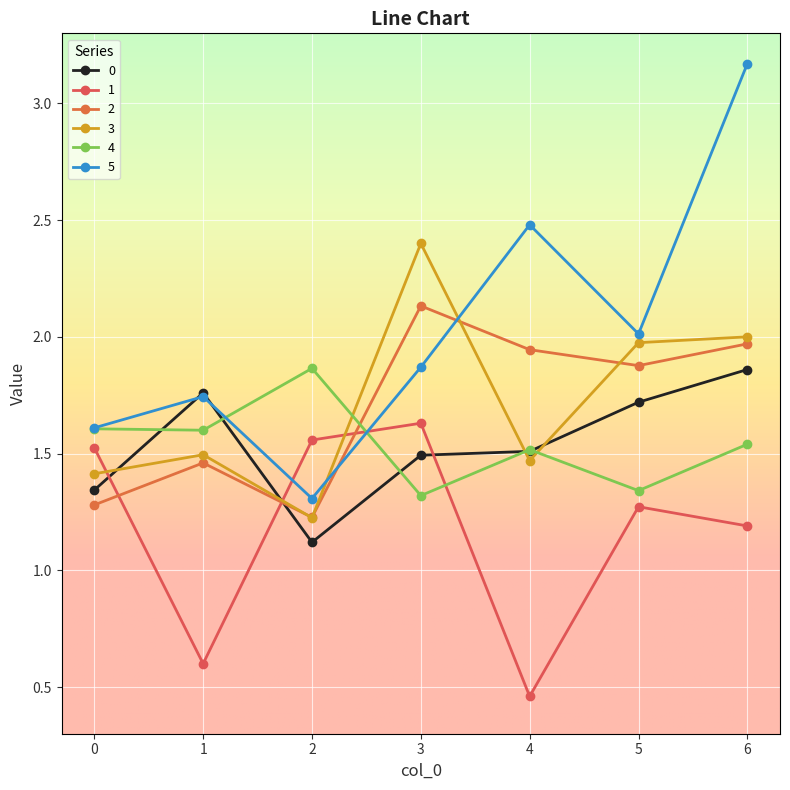

Reading left to right, what are all the values shown in this chart?

0: 1.3	1.8	1.1	1.5	1.5	1.7	1.9
1: 1.5	0.6	1.6	1.6	0.5	1.3	1.2
2: 1.3	1.5	1.2	2.1	1.9	1.9	2.0
3: 1.4	1.5	1.2	2.4	1.5	2.0	2.0
4: 1.6	1.6	1.9	1.3	1.5	1.3	1.5
5: 1.6	1.7	1.3	1.9	2.5	2.0	3.2